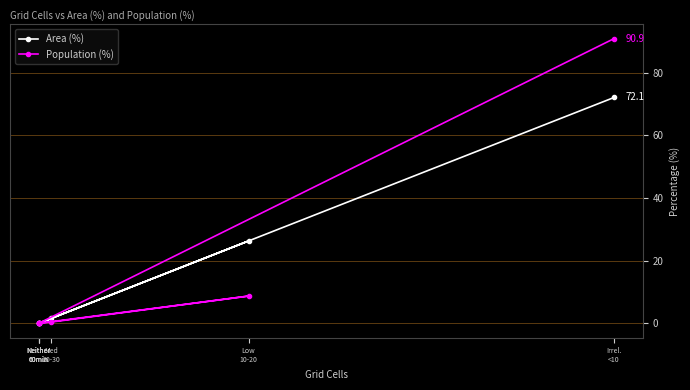

How many positive values does the Area (%) series have?

3